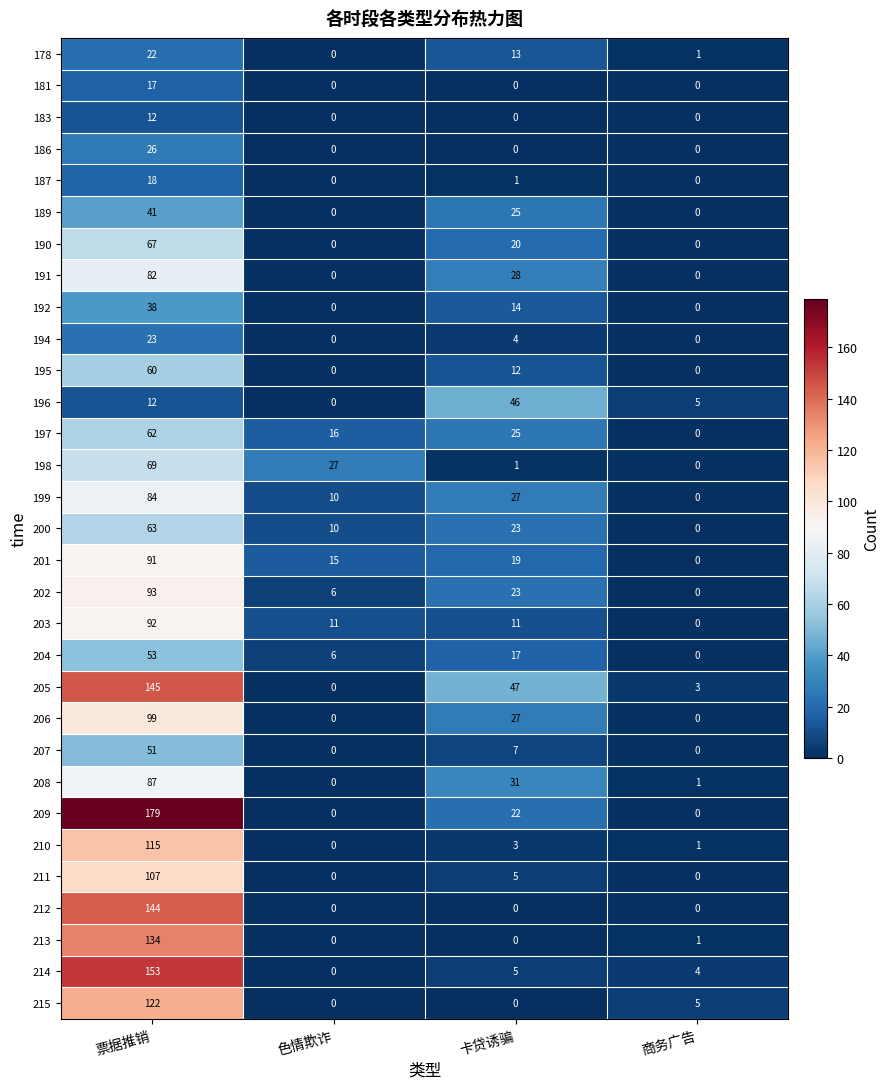

The value of 181 at 色情欺诈 is -10. True or false?

False